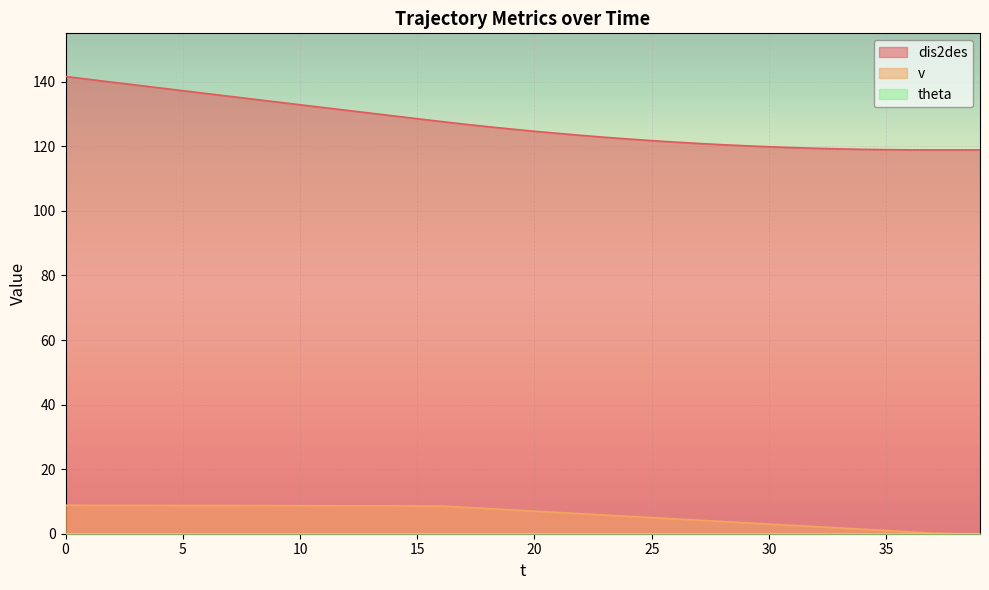

True or false: dis2des and v intersect in this chart.

False